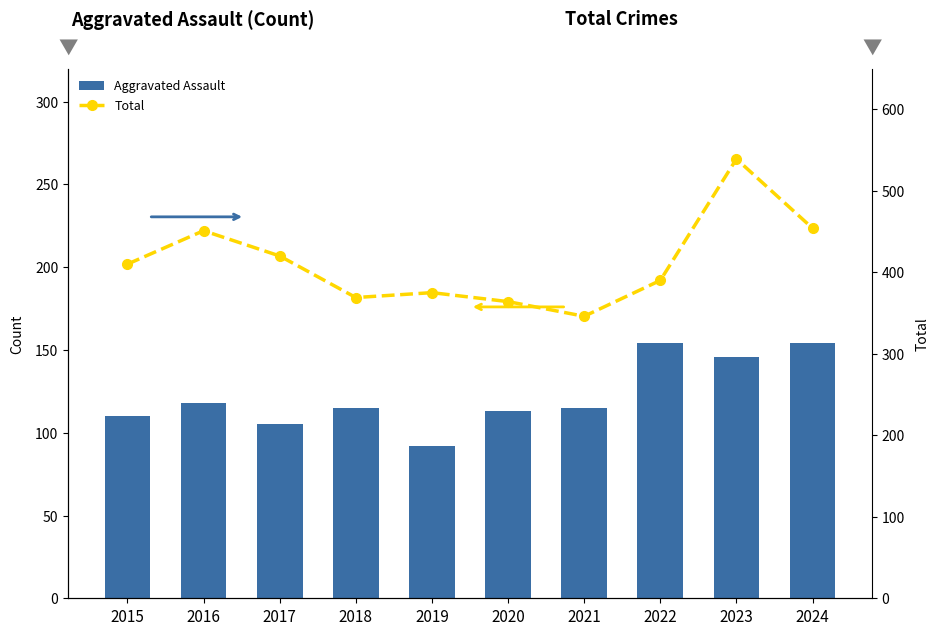

Where does the Total series first go above 410?

2016